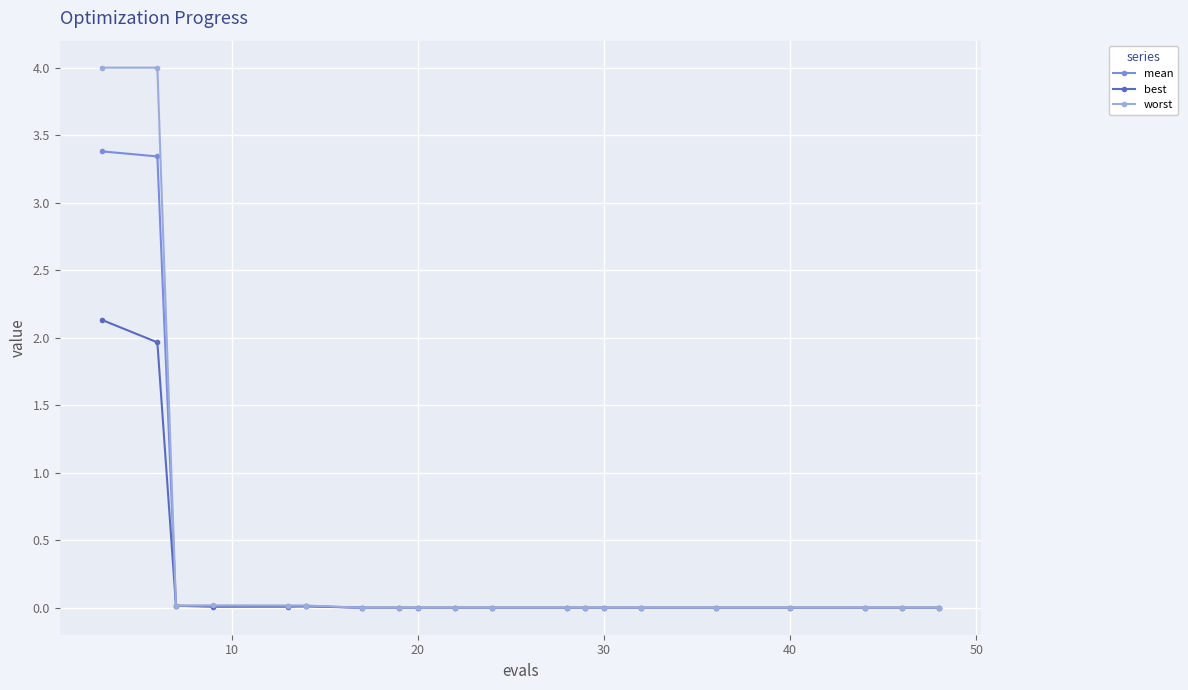

Does the chart have visible grid lines?

Yes